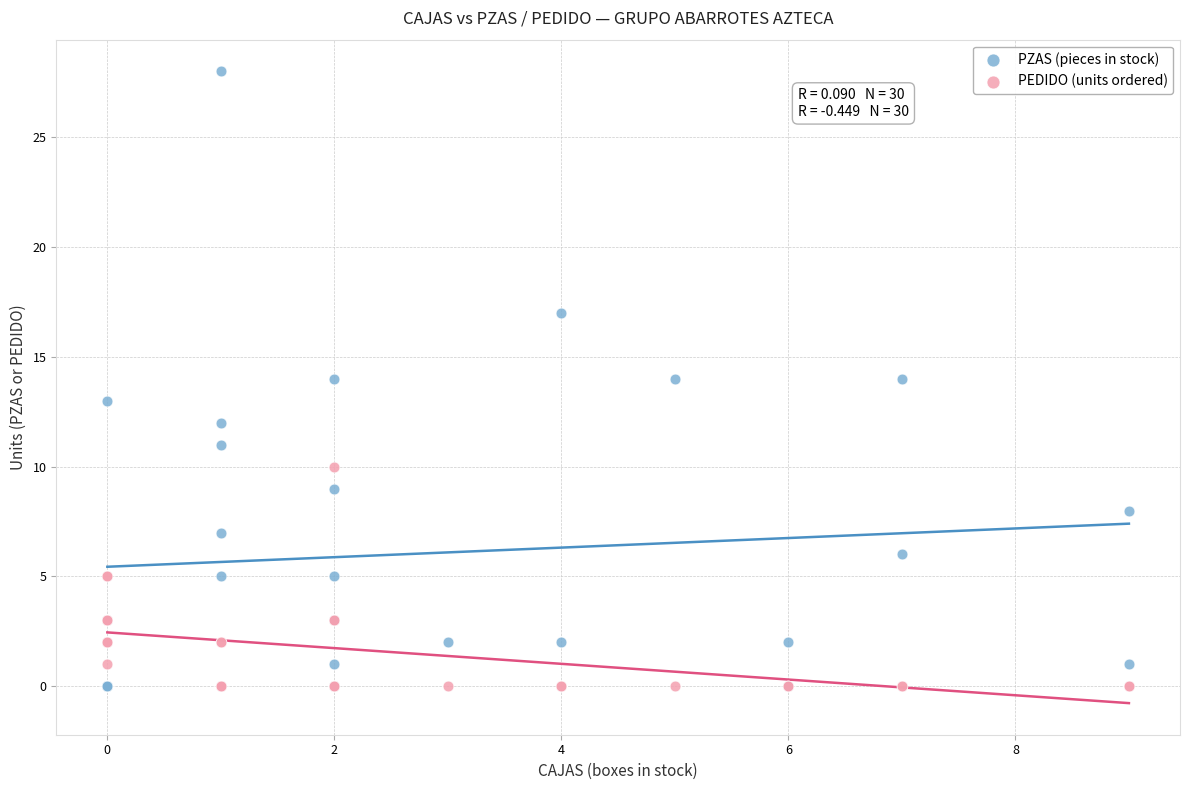

Which series has the widest spread of Y values?

PZAS (pieces in stock)